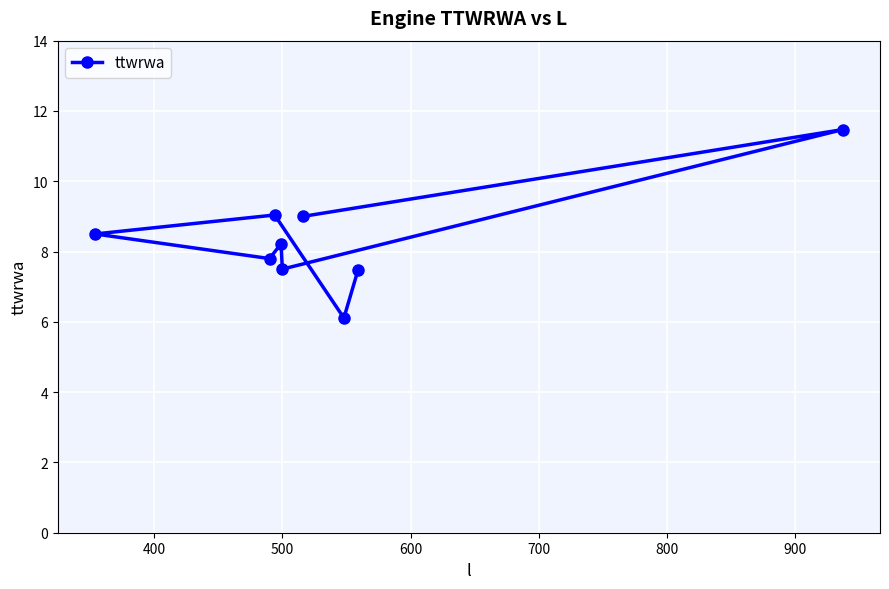

How many points are higher than both their immediate neighbors (excluding endpoints)?

3